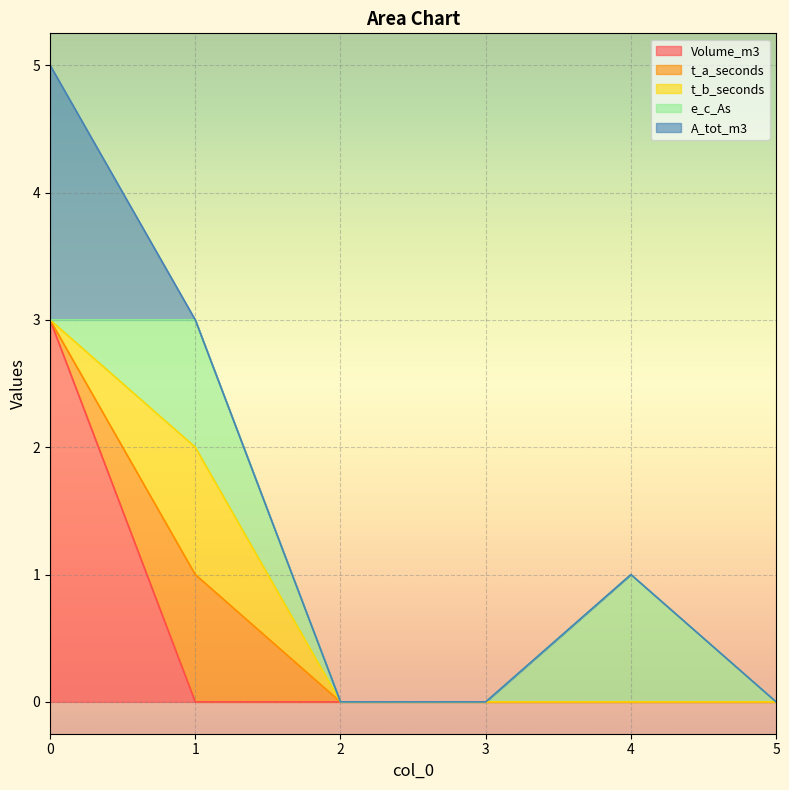

How many times do Volume_m3 and e_c_As cross each other?

1